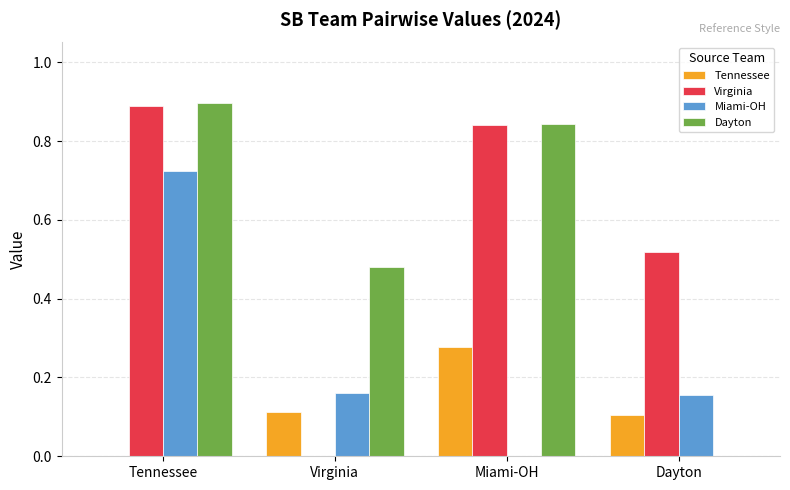

Which category has the highest value across all series?

Tennessee